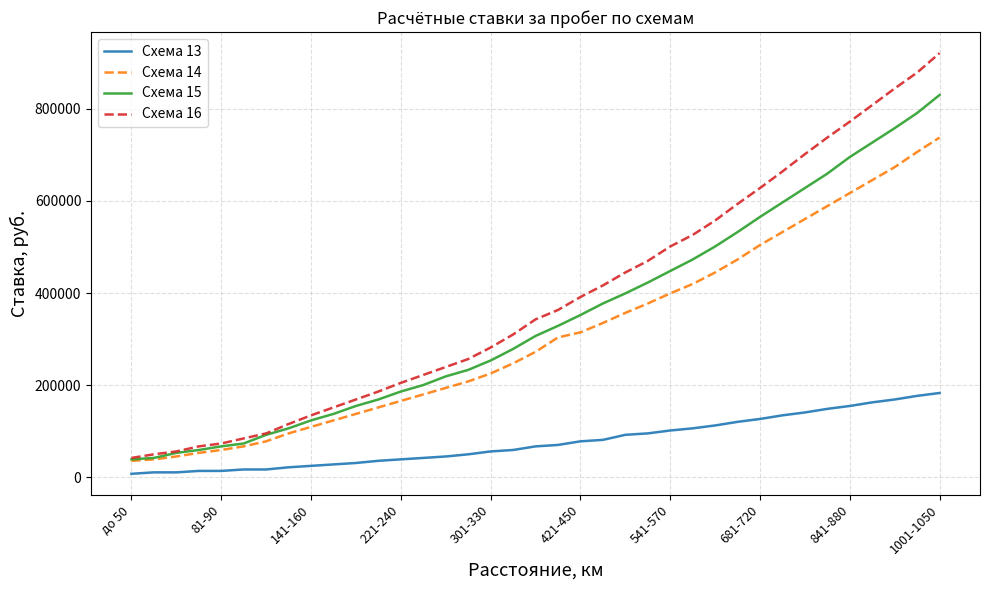

True or false: Схема 15 and Схема 13 intersect in this chart.

False